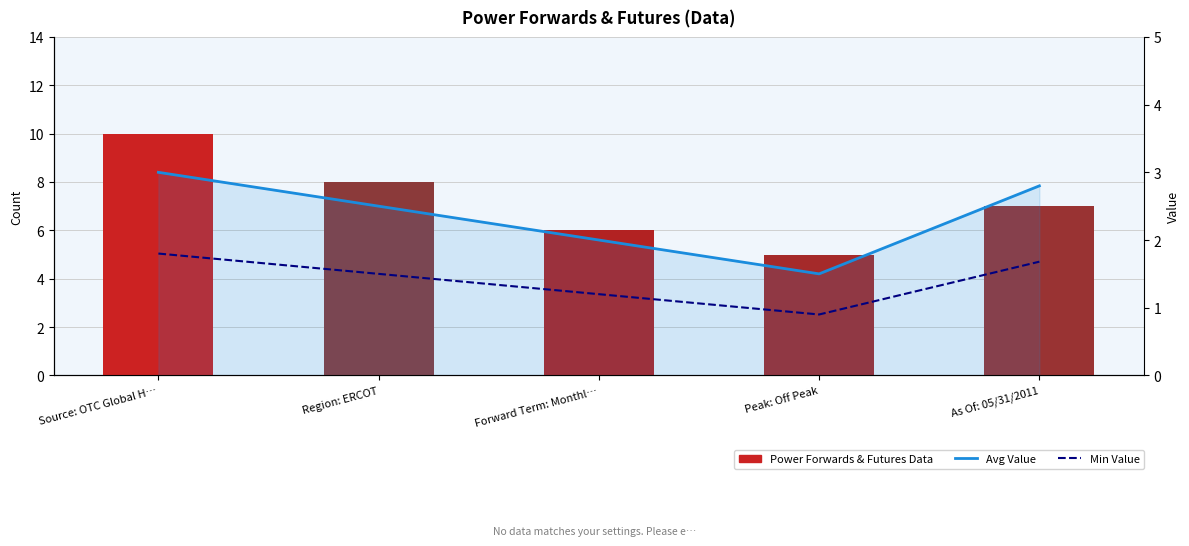

At which category does the chart reach its minimum across all series?

Peak: Off Peak